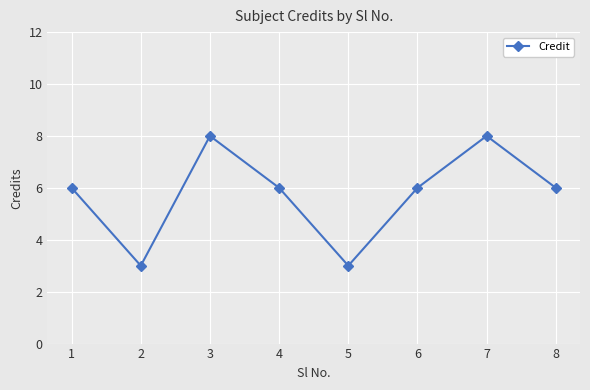

Reading left to right, list all the values displayed in this chart.

6	3	8	6	3	6	8	6